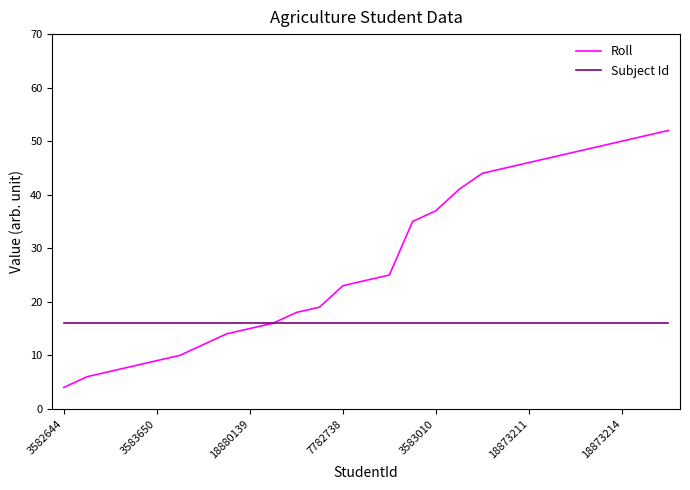

Which series has the widest spread of values?

Roll